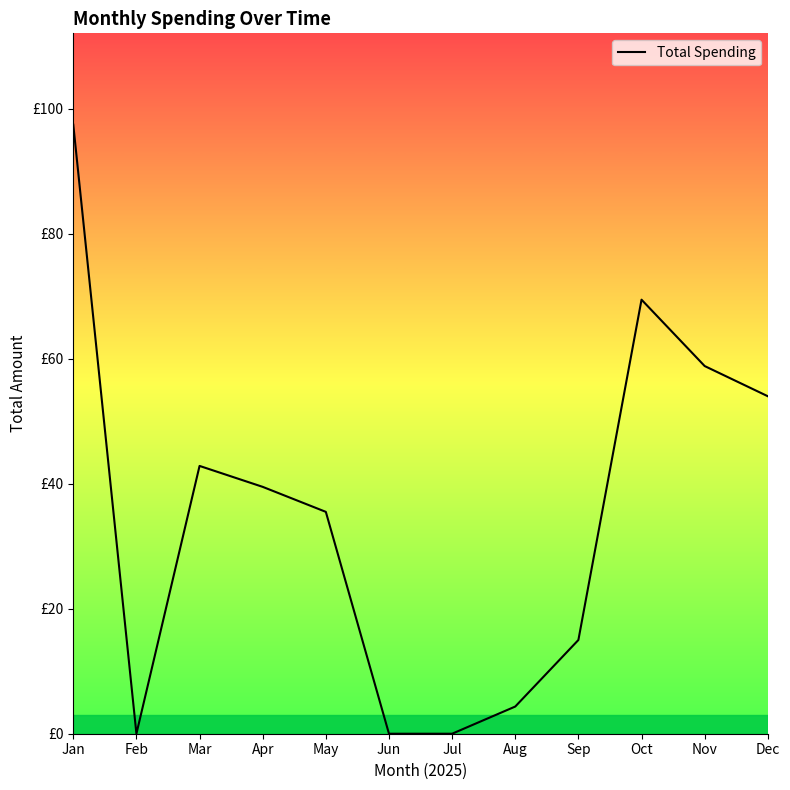

Is this an area chart (filled region under the line)?

Yes